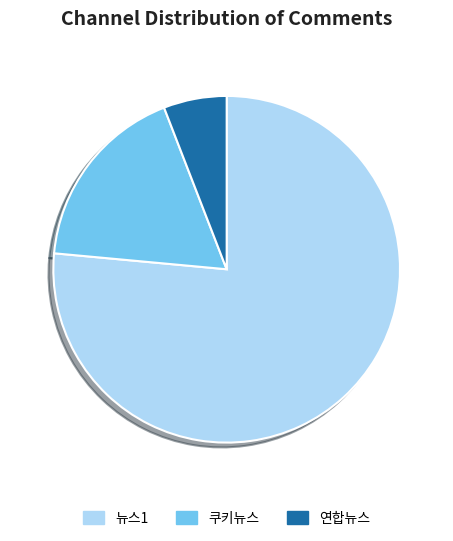

How many slices are in this pie chart?

3